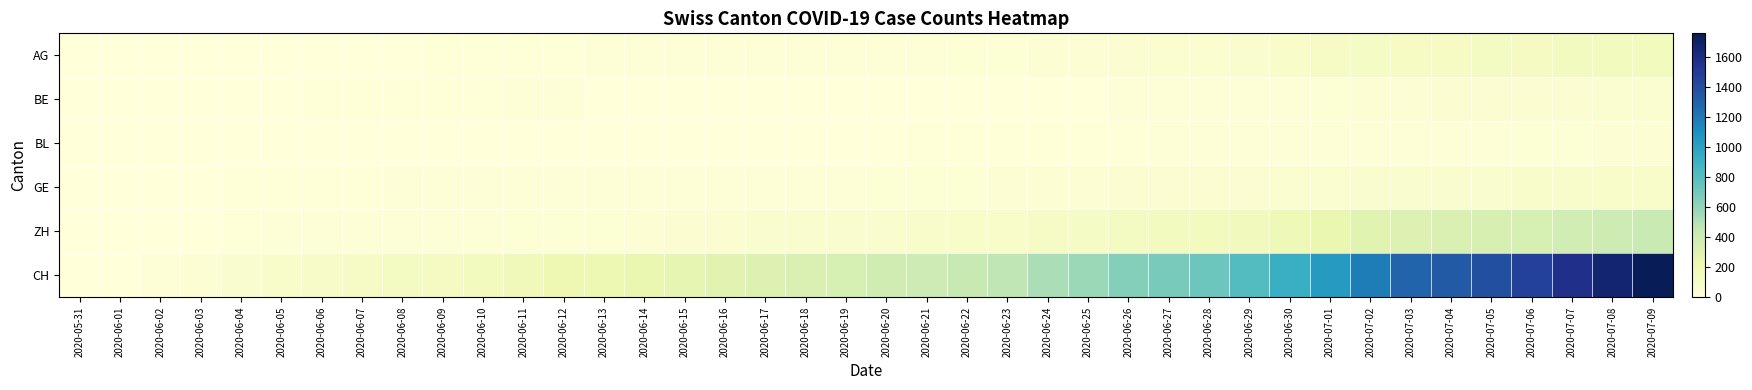

What is the total value across all series at 2020-06-16?

382